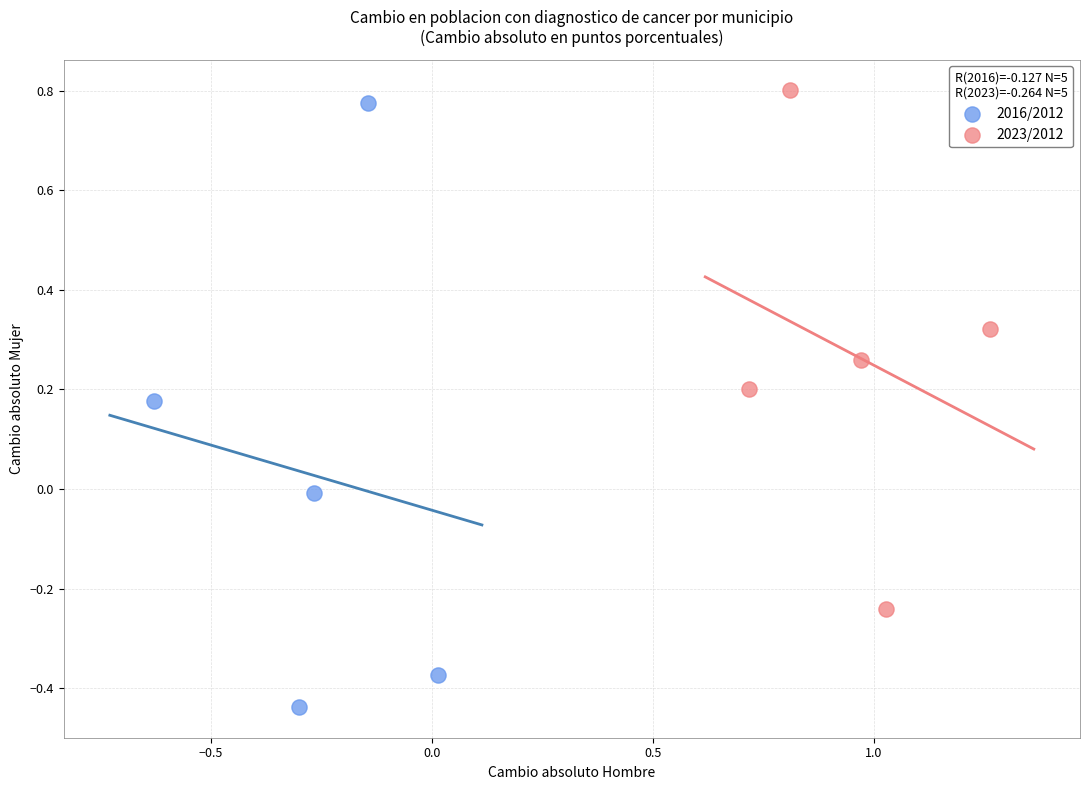

What are all the series names shown in the legend?

2016/2012, 2023/2012